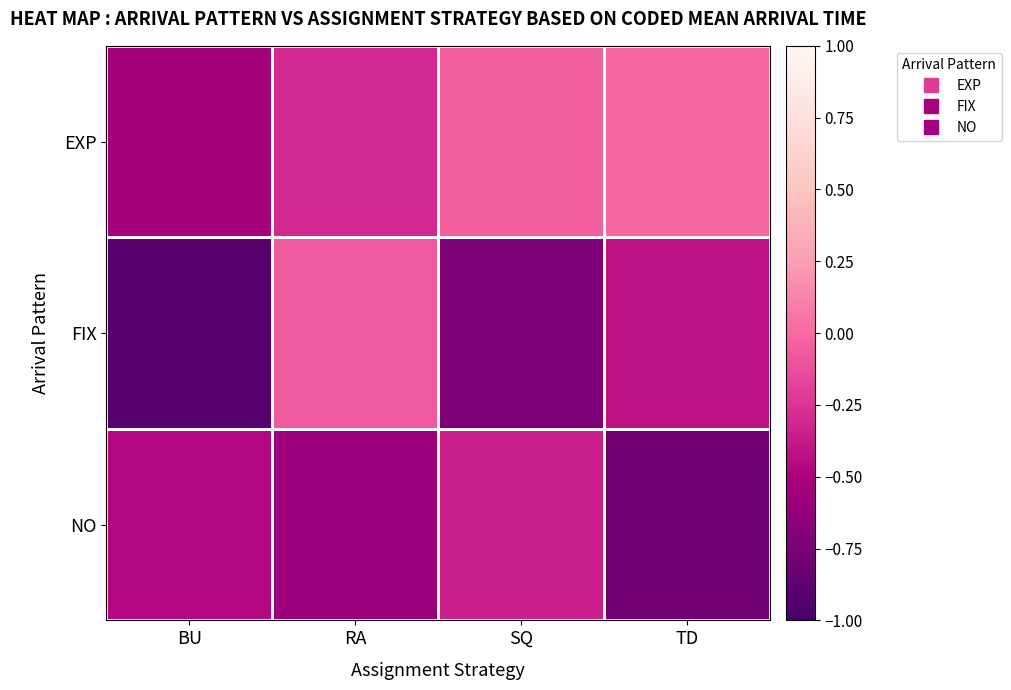

Between RA and TD, which is larger?

TD